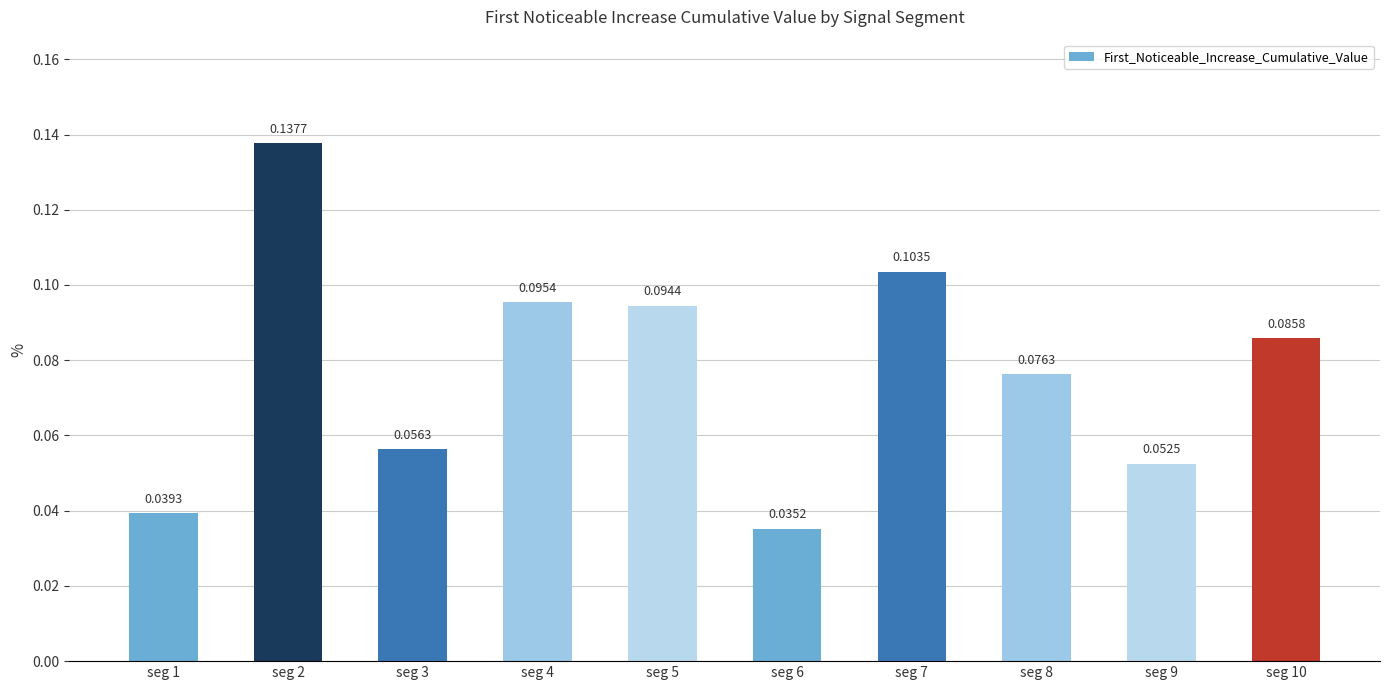

Count the number of data series in this chart.

1